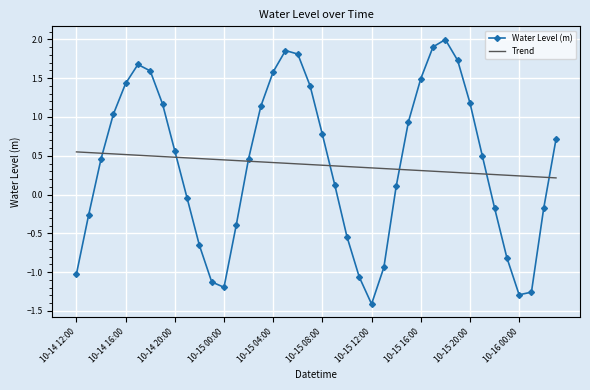

Which series ends up on top after the final intersection of Trend and Water Level (m)?

Water Level (m)